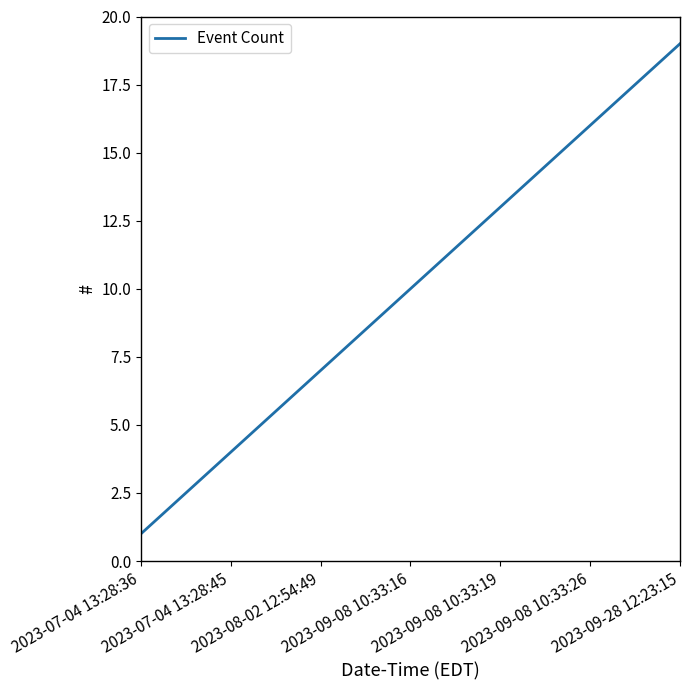

What is the difference between the maximum and minimum values?

18